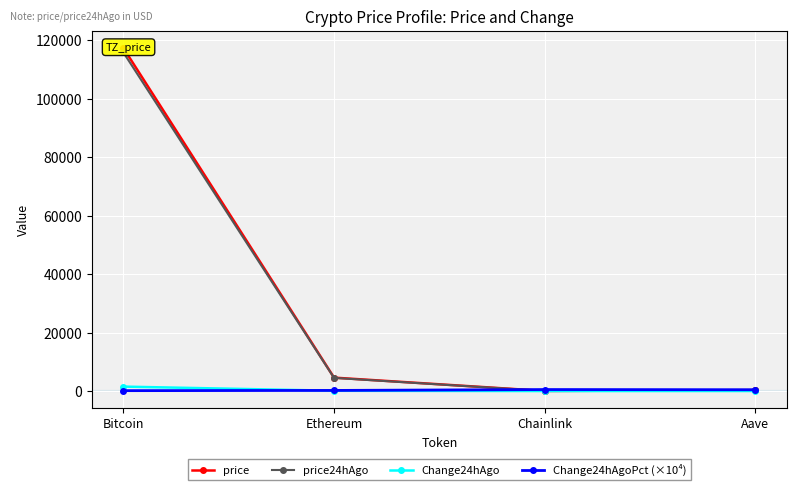

True or false: price24hAgo and Change24hAgoPct (×10⁴) cross at least once.

True